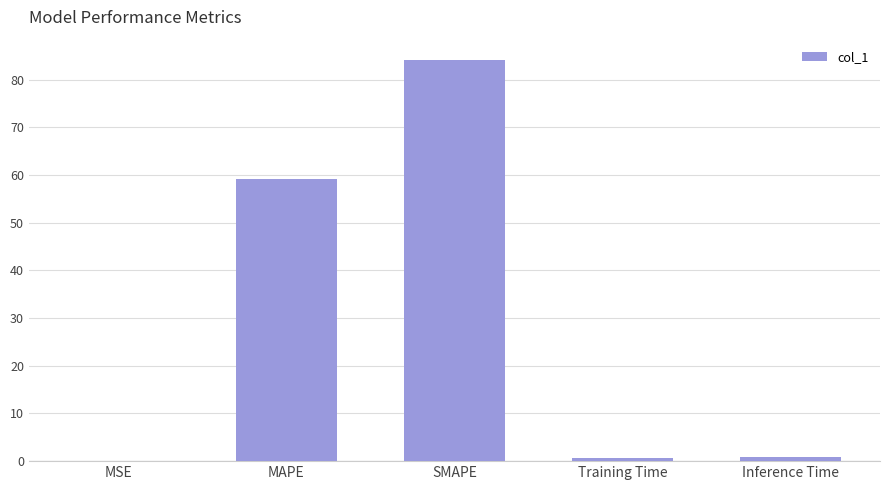

Which has a higher value, MSE or SMAPE?

SMAPE